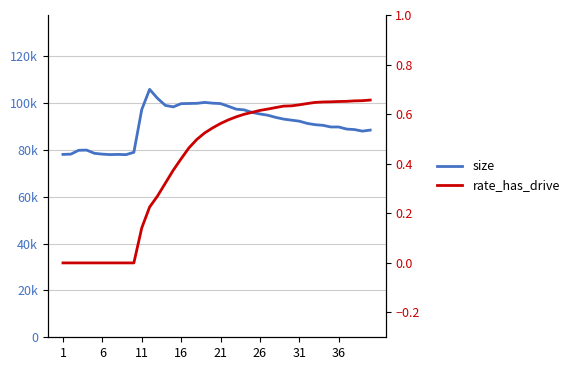

True or false: rate_has_drive has a value of 0.4 at 26.

False